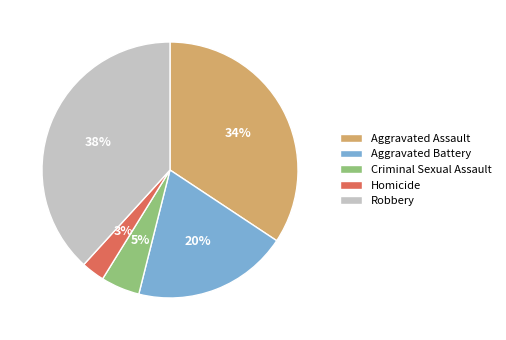

Is it true that Aggravated Battery is 20% of the pie?

True